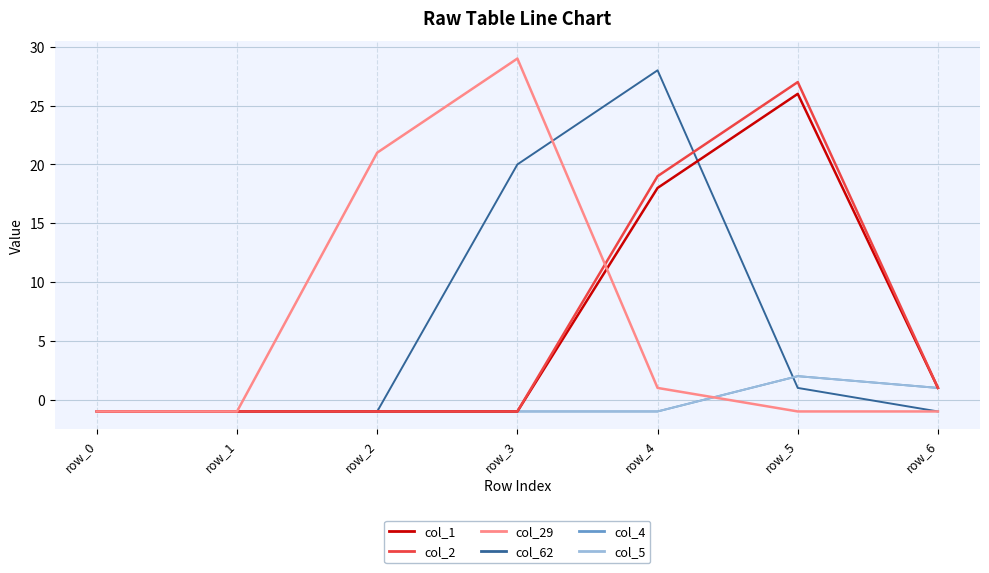

What is the maximum value for col_62?

28